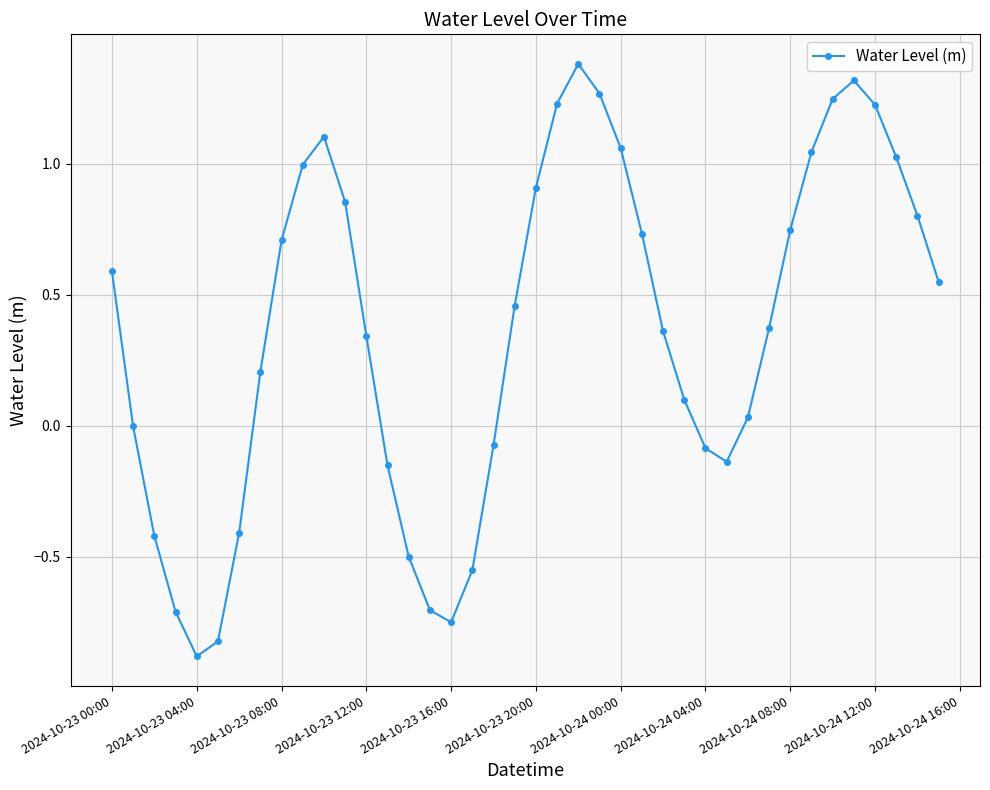

How many series are shown in this chart?

1